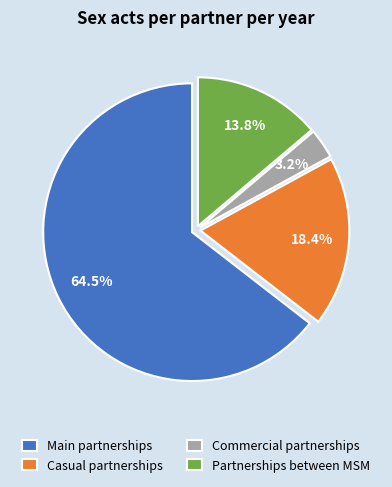

Is the sum of Casual partnerships and Partnerships between MSM greater than half?

No